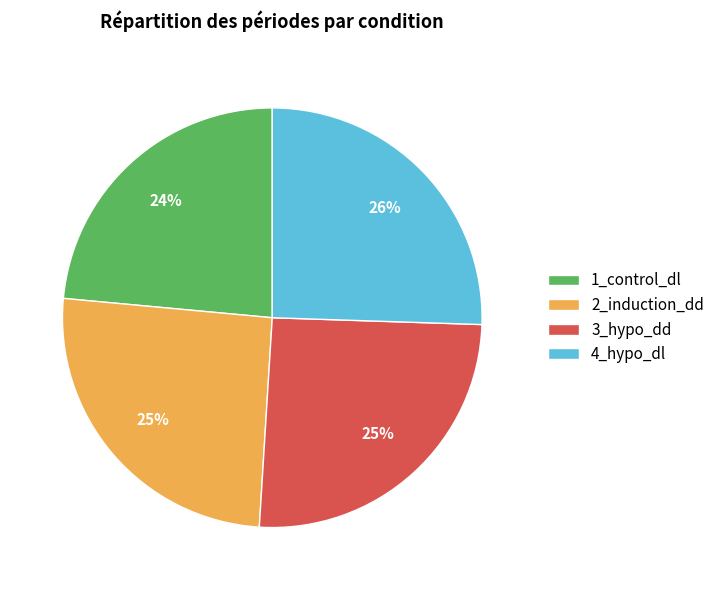

Approximately how many times larger is the value at 3_hypo_dd compared to 4_hypo_dl?

1.0